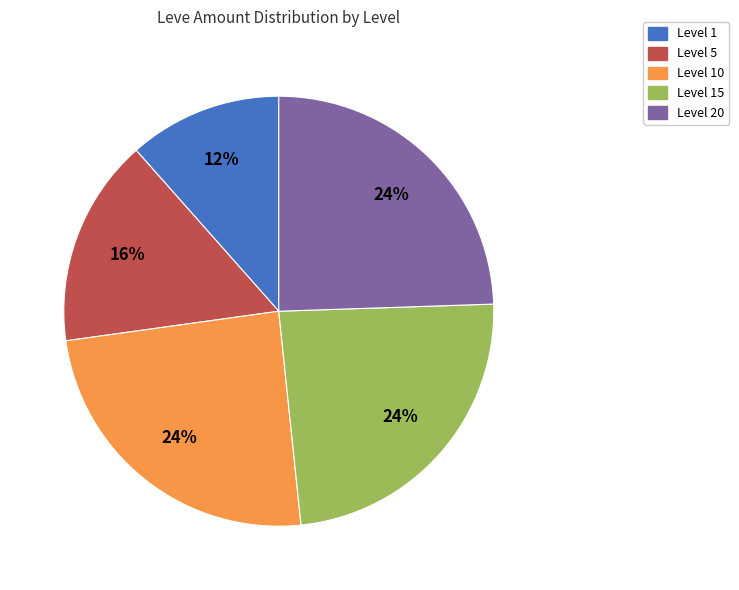

To the nearest percent, what portion does Level 5 represent?

16%